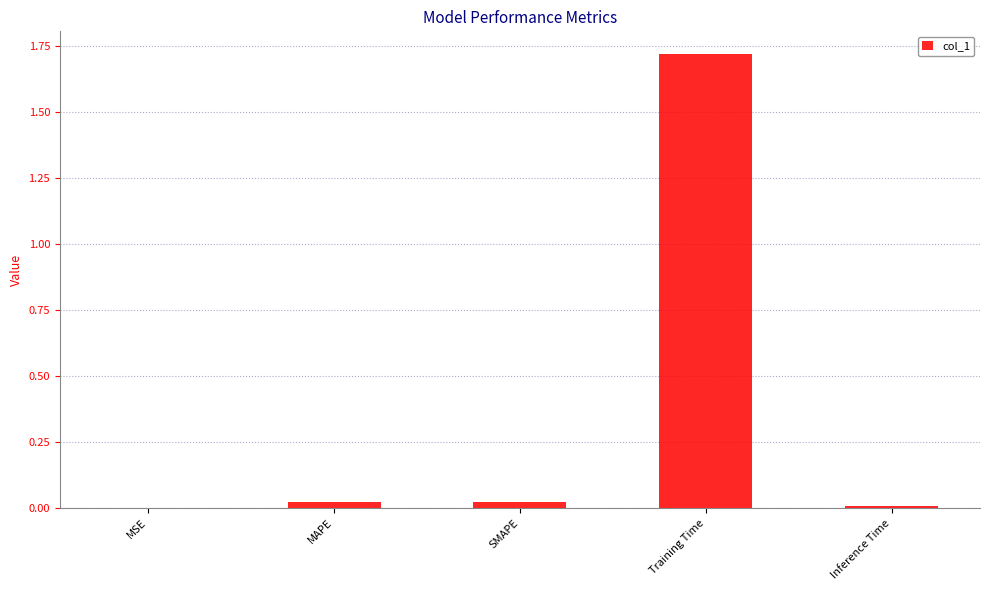

Does the chart contain stacked bars?

No